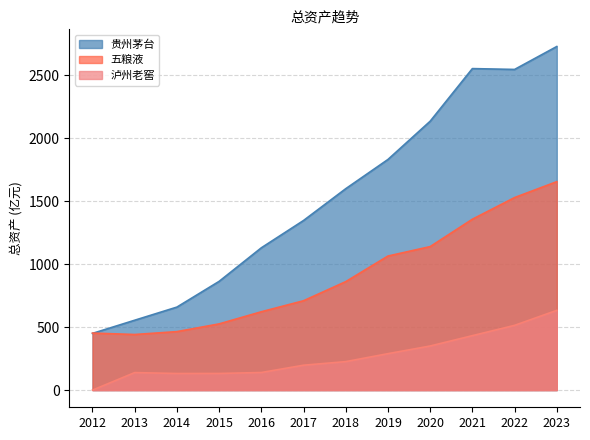

The value of 泸州老窖 at 2017 is 287.6. True or false?

False